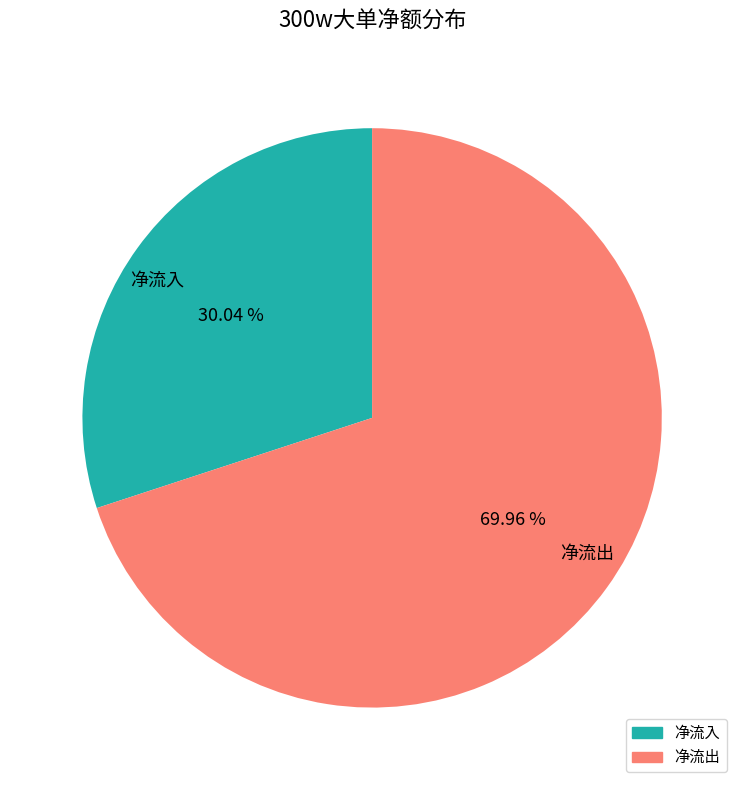

Rank the categories by value from lowest to highest.

净流入, 净流出